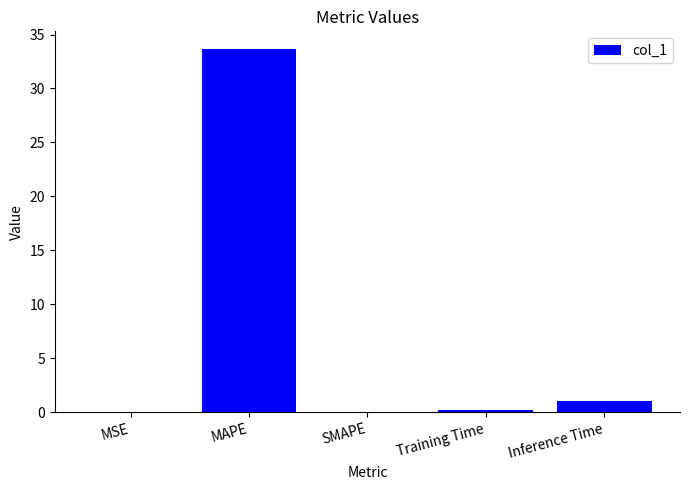

What is the greatest value displayed?

33.6